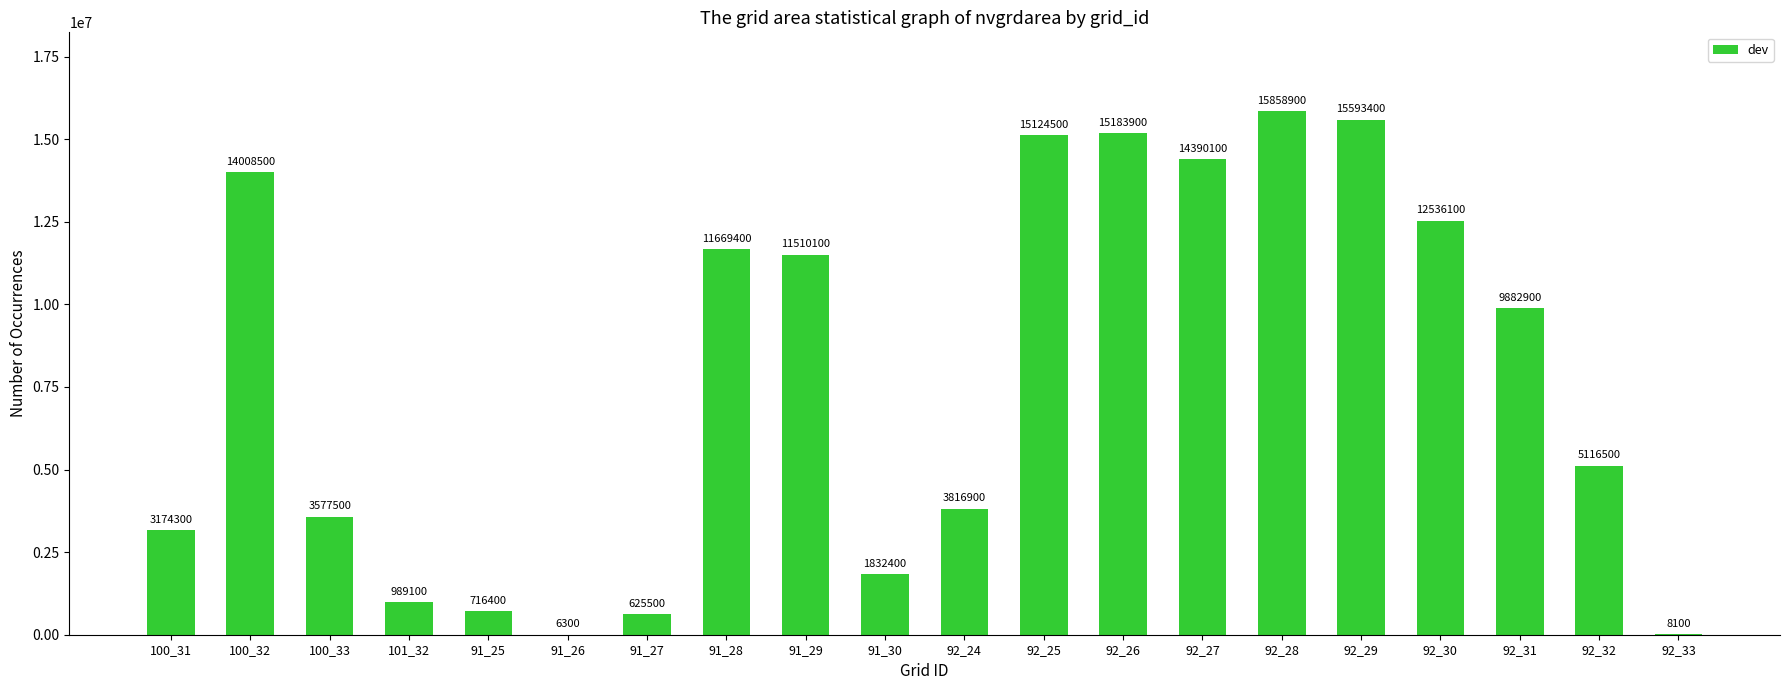

How many distinct data groups are displayed?

1